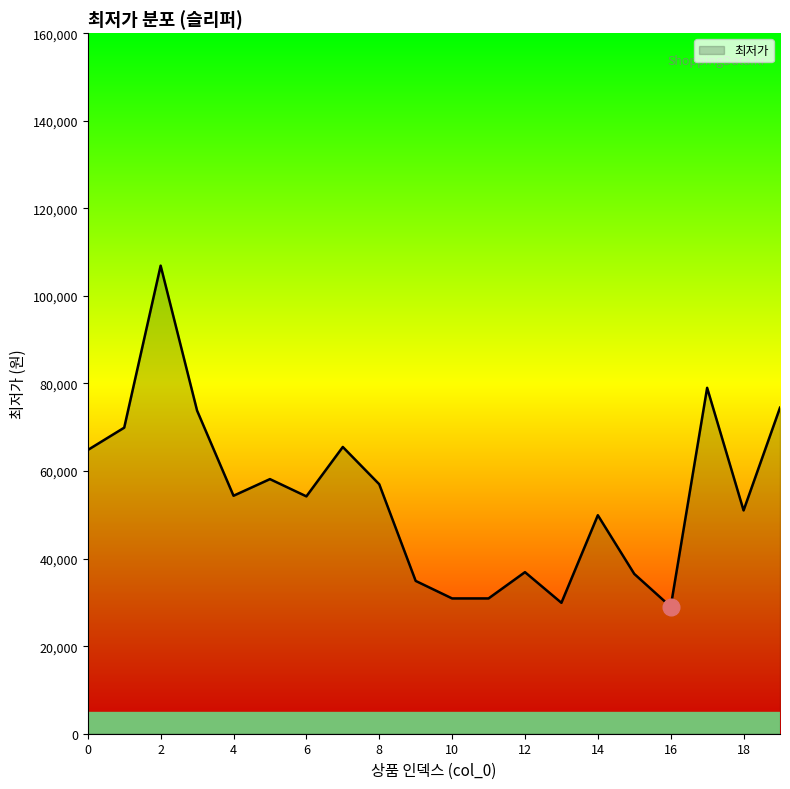

What is the difference between the maximum and minimum values?

77900